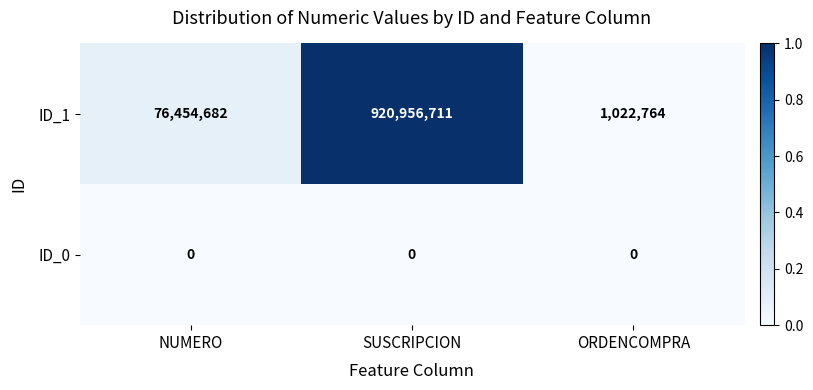

Which series has the widest spread of values?

ID_1